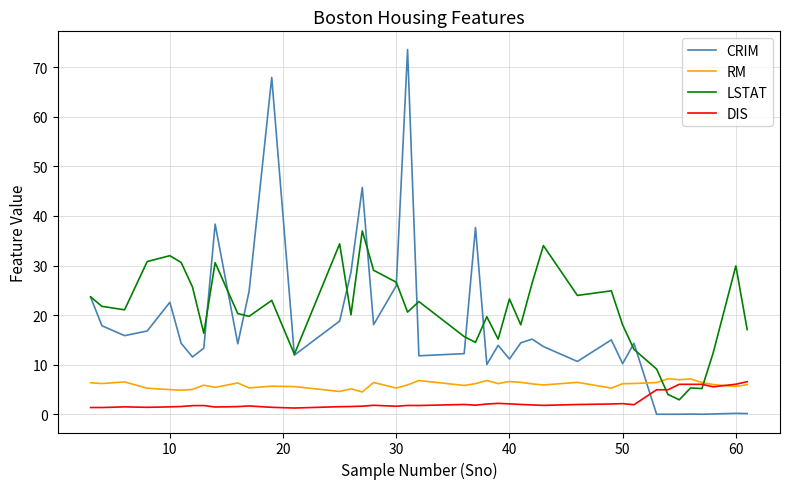

How many categories are shown in the chart?

40